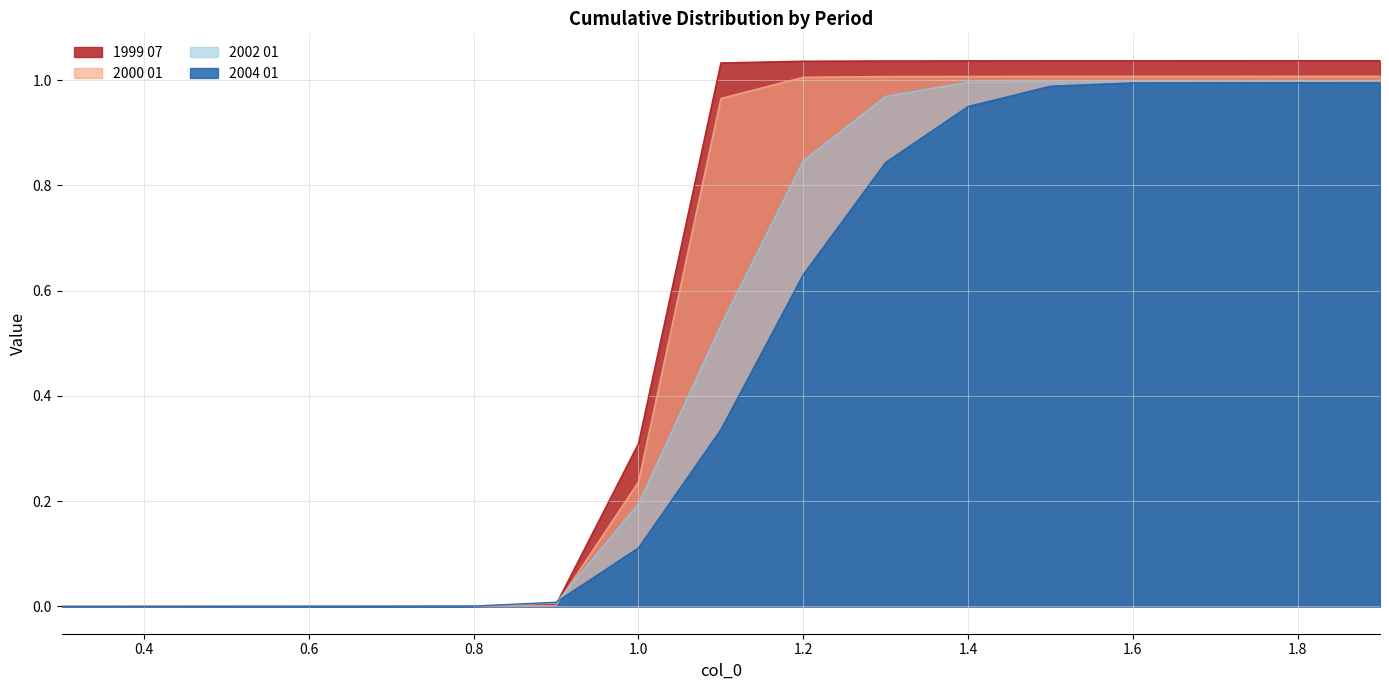

Reading left to right, list all the values displayed in this chart.

1999 07: 0.0	0.0	0.0	0.0	0.0	0.0	0.0	0.3	1.0	1.0	1.0	1.0	1.0	1.0	1.0	1.0	1.0
2000 01: 0.0	0.0	0.0	0.0	0.0	0.0	0.0	0.2	1.0	1.0	1.0	1.0	1.0	1.0	1.0	1.0	1.0
2002 01: 0.0	0.0	0.0	0.0	0.0	0.0	0.0	0.2	0.5	0.8	1.0	1.0	1.0	1.0	1.0	1.0	1.0
2004 01: 0.0	0.0	0.0	0.0	0.0	0.0	0.0	0.1	0.3	0.6	0.8	0.9	1.0	1.0	1.0	1.0	1.0